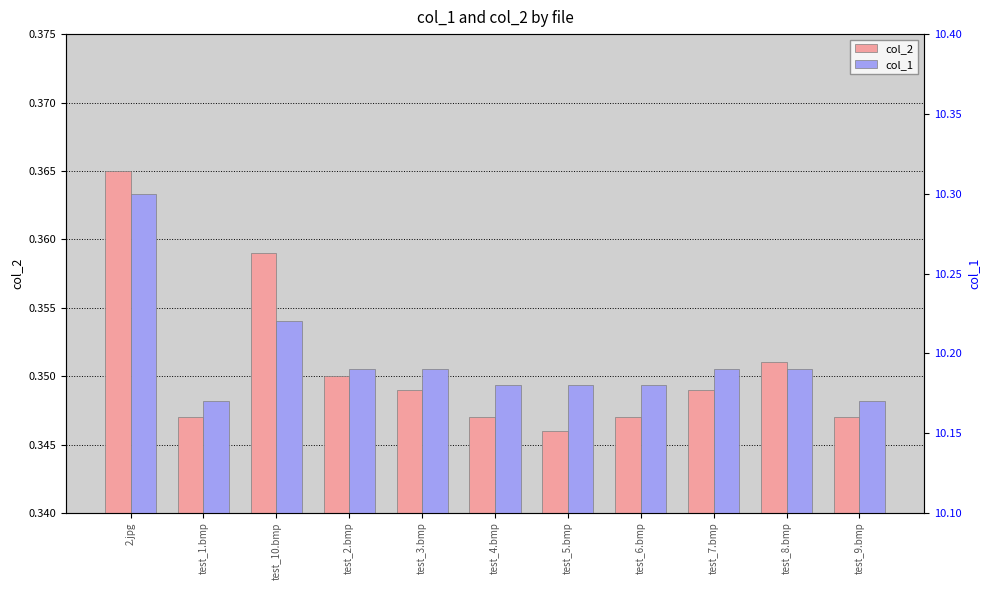

Reading left to right, transcribe all the data shown in this chart.

col_2: 2.jpg=0.4	test_1.bmp=0.3	test_10.bmp=0.4	test_2.bmp=0.3	test_3.bmp=0.3	test_4.bmp=0.3	test_5.bmp=0.3	test_6.bmp=0.3	test_7.bmp=0.3	test_8.bmp=0.4	test_9.bmp=0.3
col_1: 2.jpg=10.3	test_1.bmp=10.2	test_10.bmp=10.2	test_2.bmp=10.2	test_3.bmp=10.2	test_4.bmp=10.2	test_5.bmp=10.2	test_6.bmp=10.2	test_7.bmp=10.2	test_8.bmp=10.2	test_9.bmp=10.2